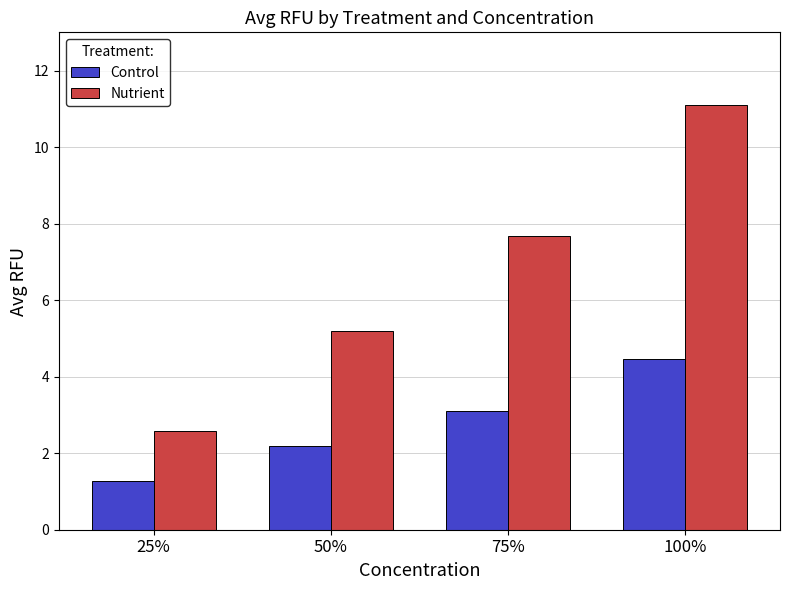

Count the number of categories in the chart.

4